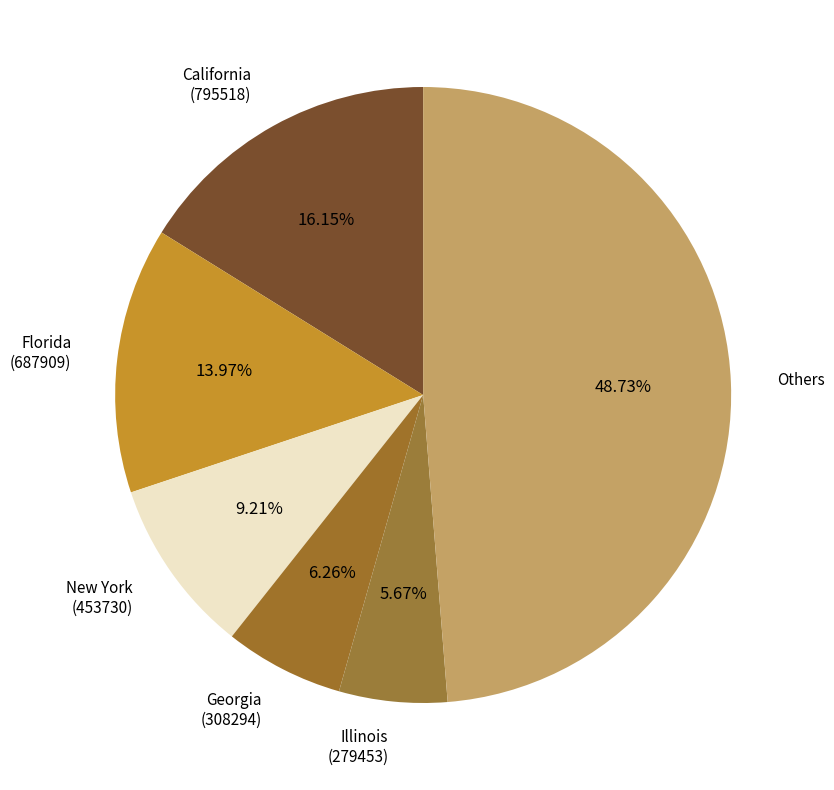

Is the sum of Florida (687909) and California (795518) greater than half?

No